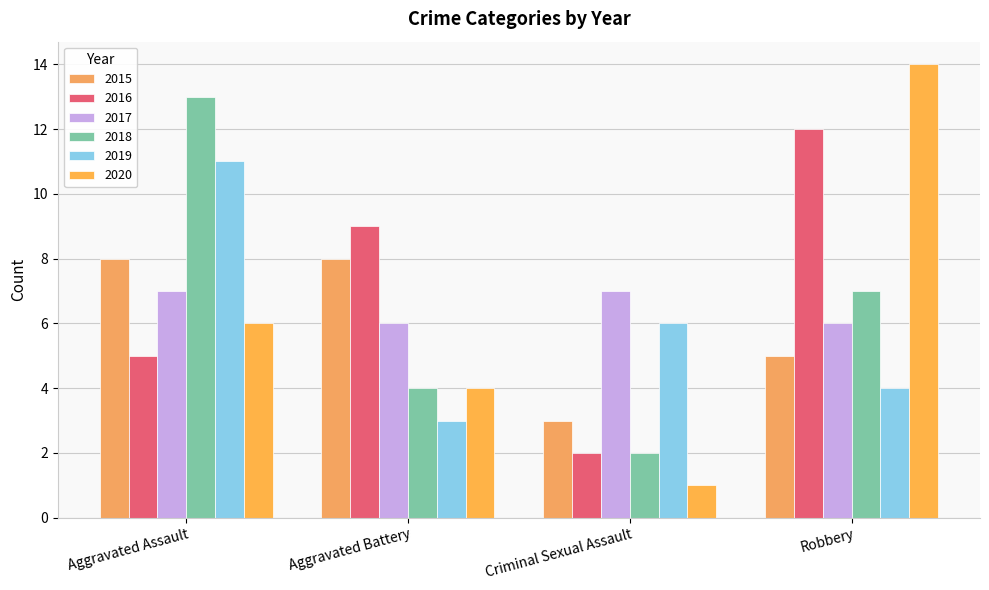

At which label does 2018 first exceed 7?

Aggravated Assault